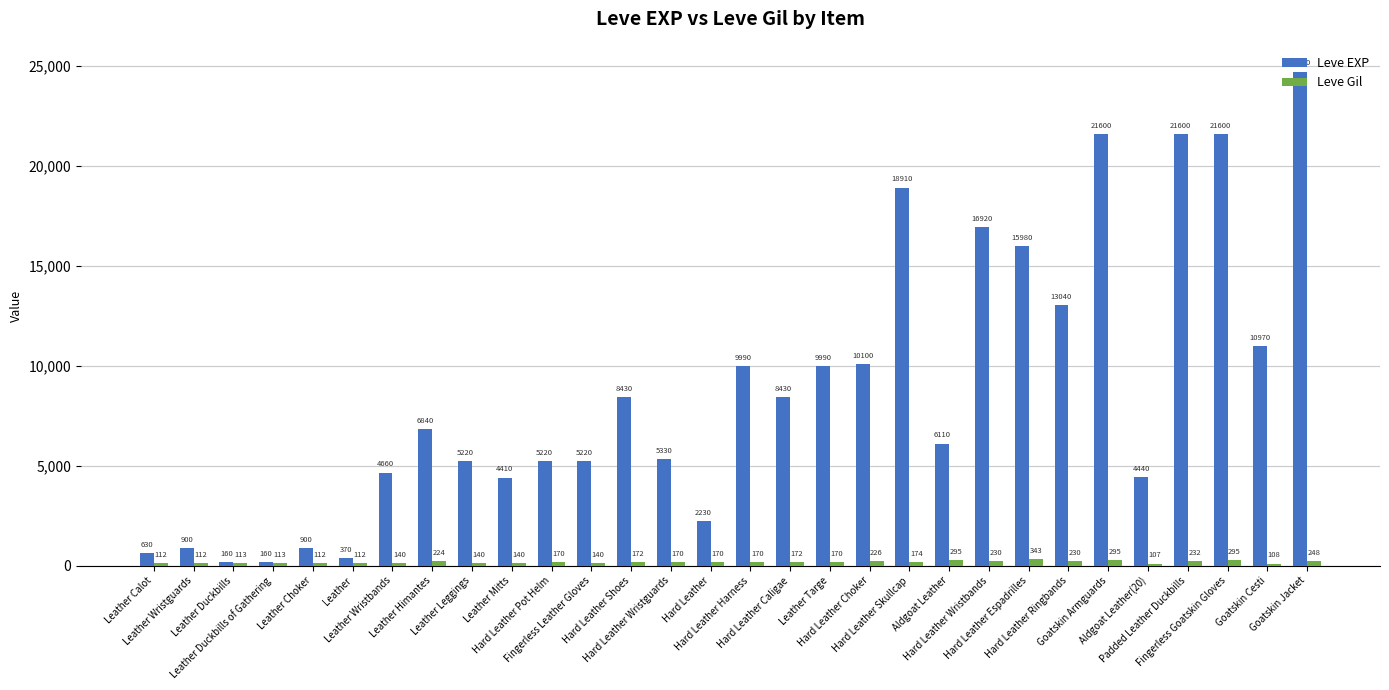

What position from the right is Leather Wristbands?

24